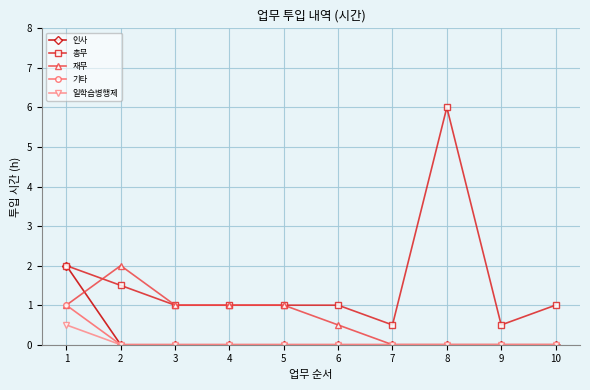

Which series has the widest spread of values?

총무